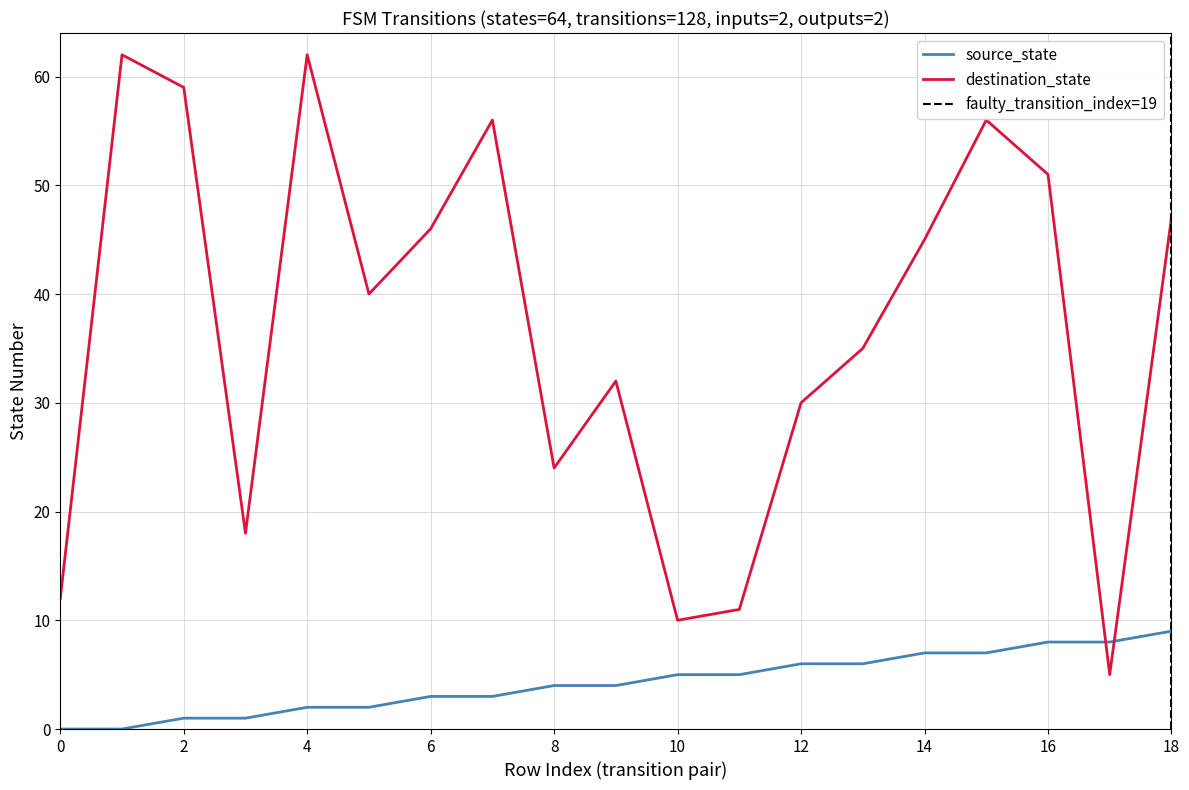

What is the difference between the maximum and minimum values in the destination_state series?

57